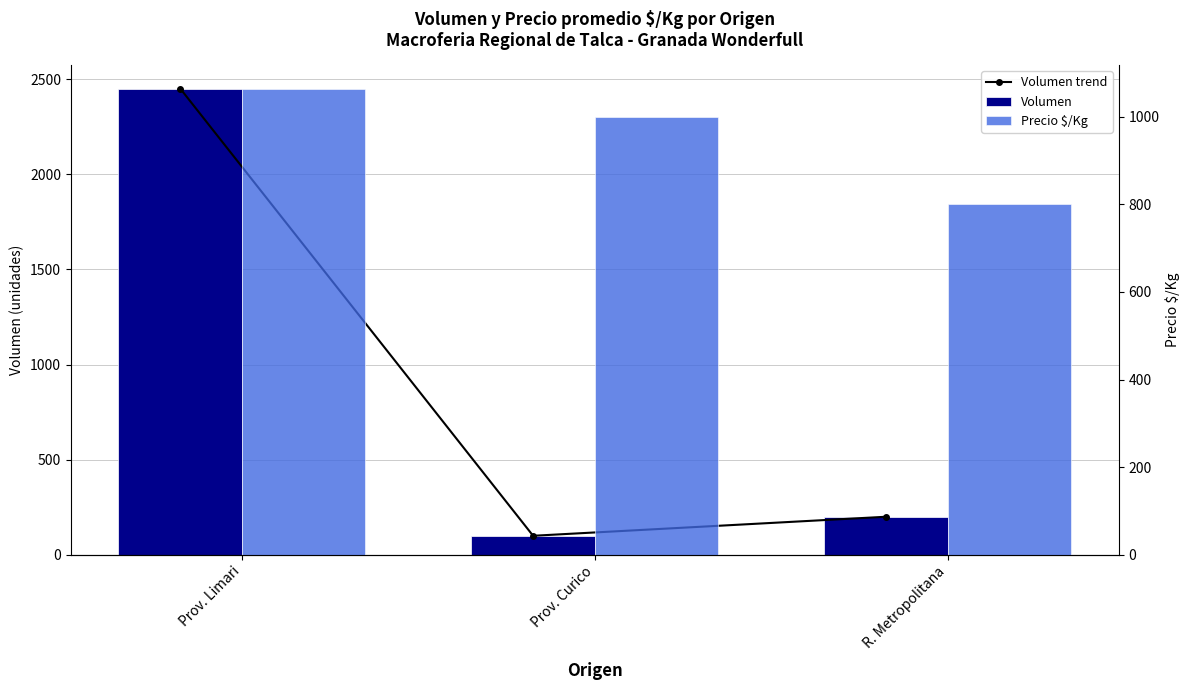

Count the number of categories in the chart.

3